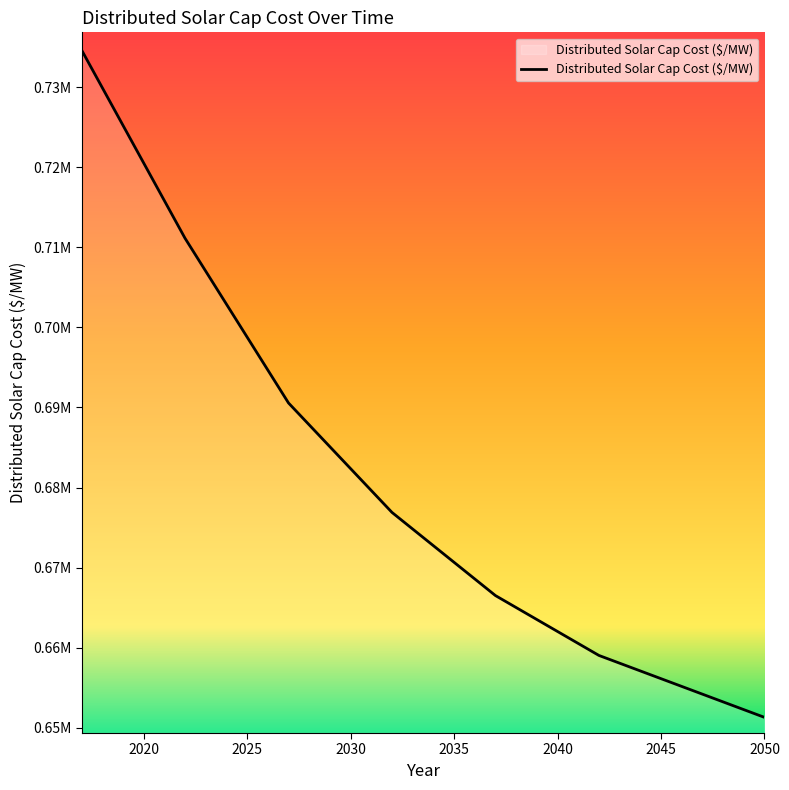

True or false: there are more than 1 points higher than both neighbors.

False